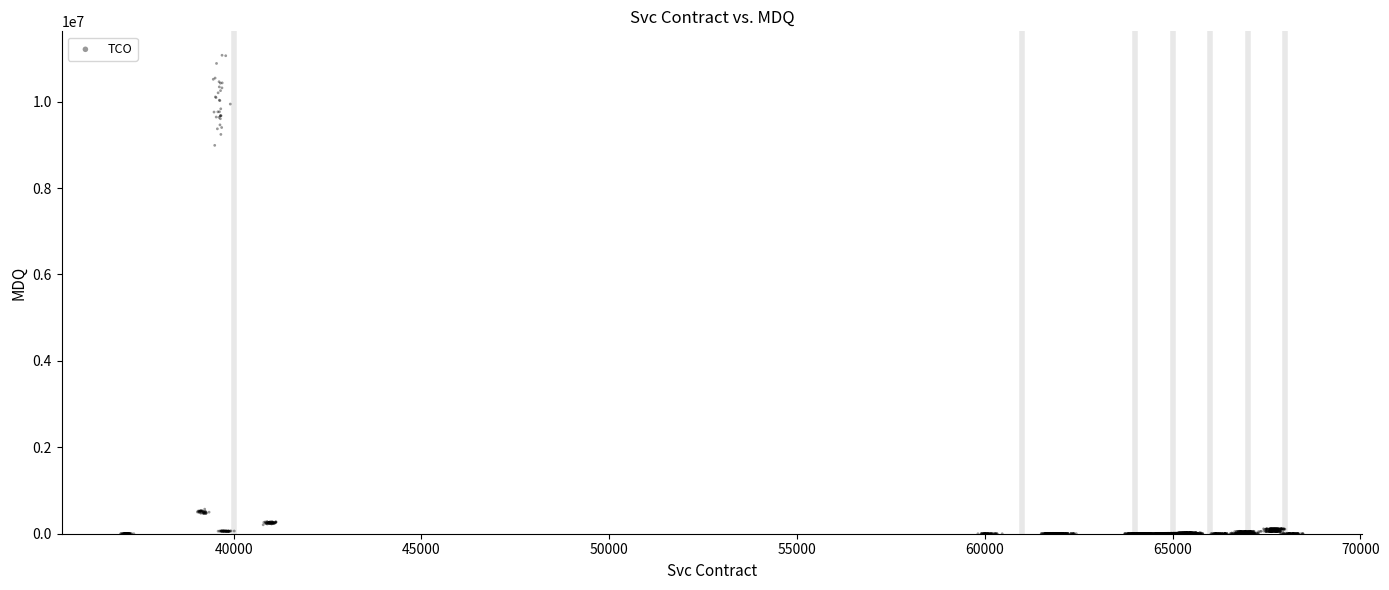

What Y value in the scatter plot is closest to 5535986?

8987428.7